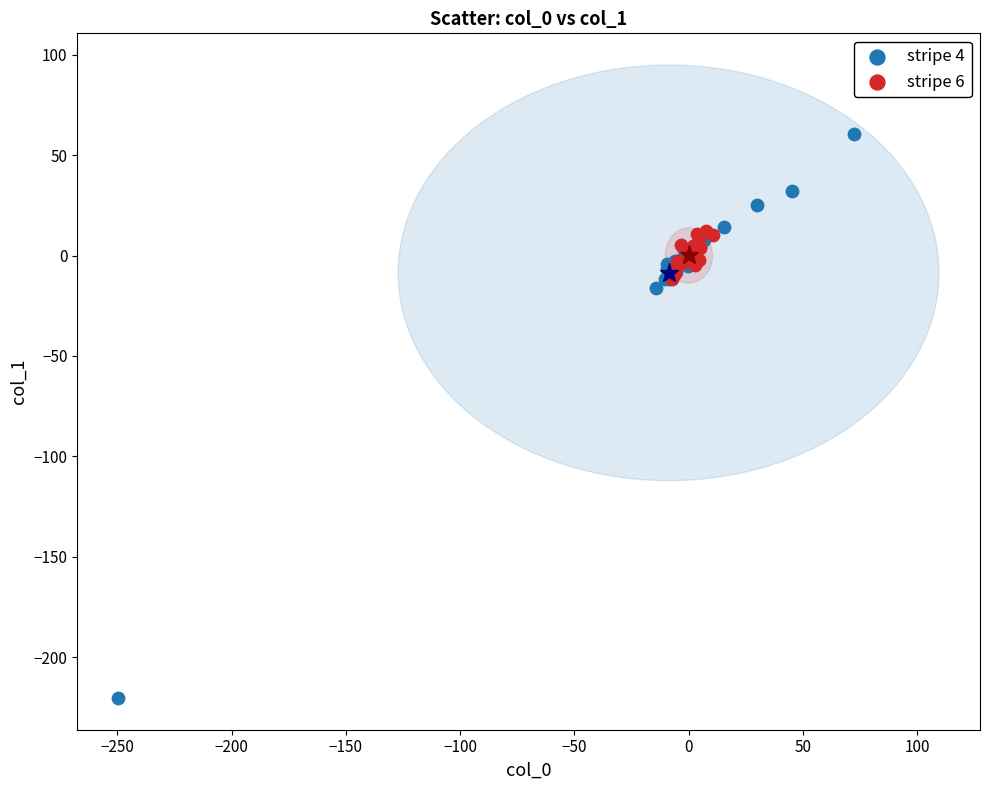

Which series reaches the minimum Y coordinate?

stripe 4